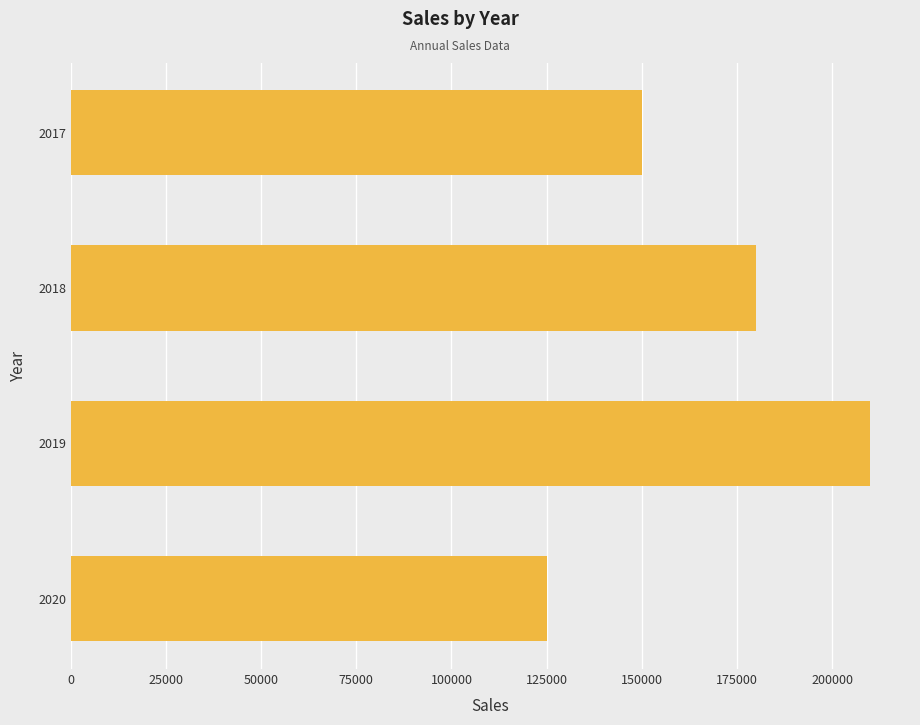

Reading top to bottom, transcribe all the data shown in this chart.

150000	180000	210000	125000